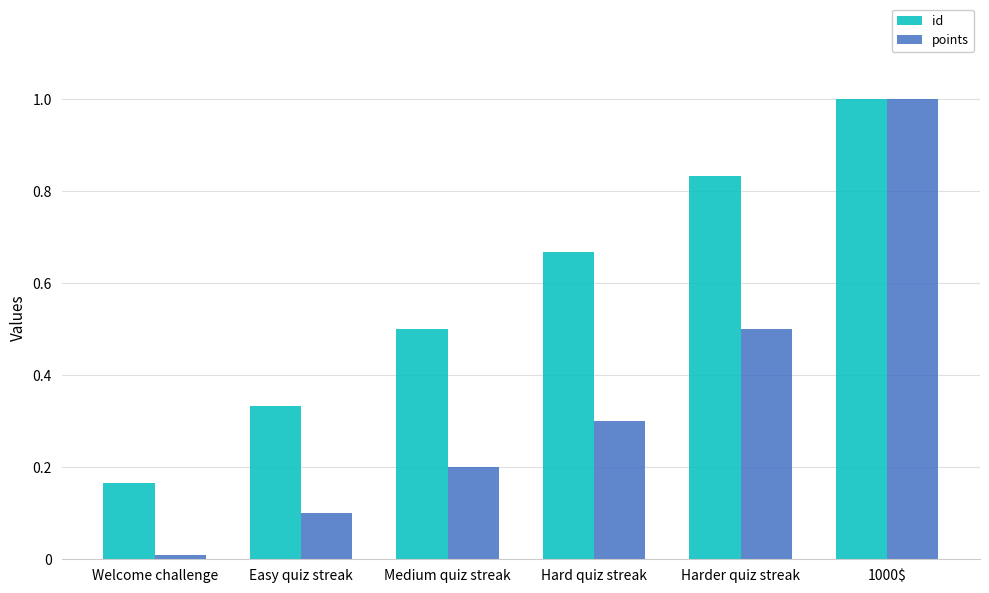

Rank the series by their average value, from lowest to highest.

points, id